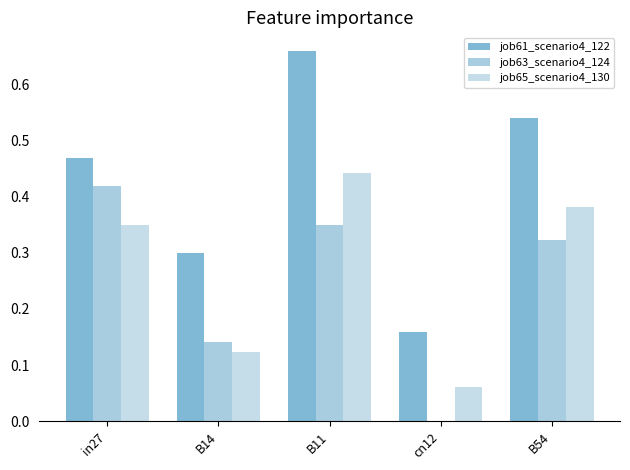

At cn12, list the series in order from smallest to largest.

job63_scenario4_124, job65_scenario4_130, job61_scenario4_122